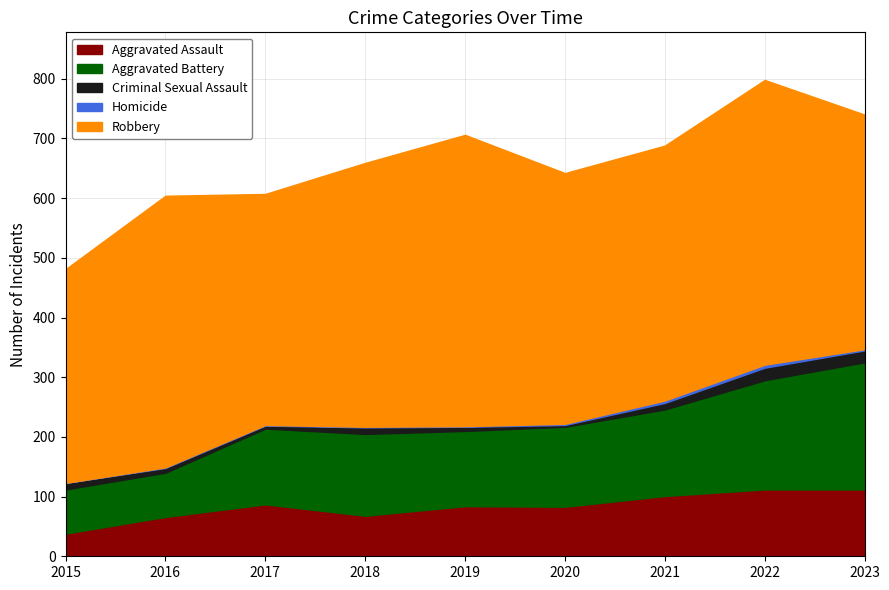

How many data points in Homicide are less than 1?

1